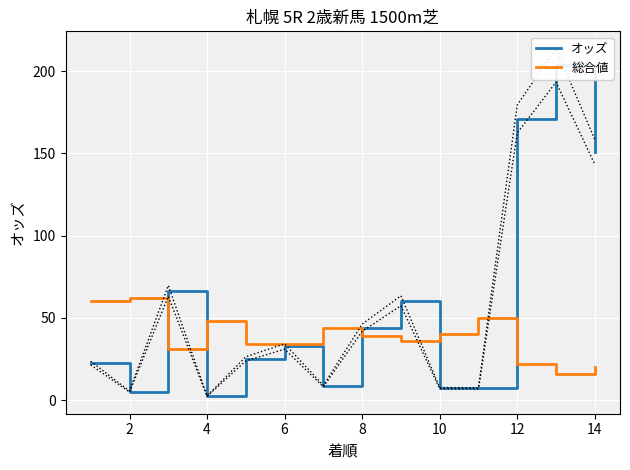

Is it true that 総合値 equals 34 at 6?

True